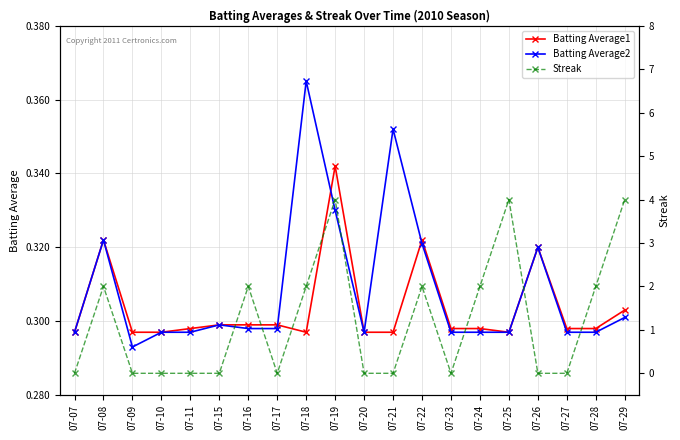

True or false: Batting Average2 has a value of 0.3 at 07-08.

True